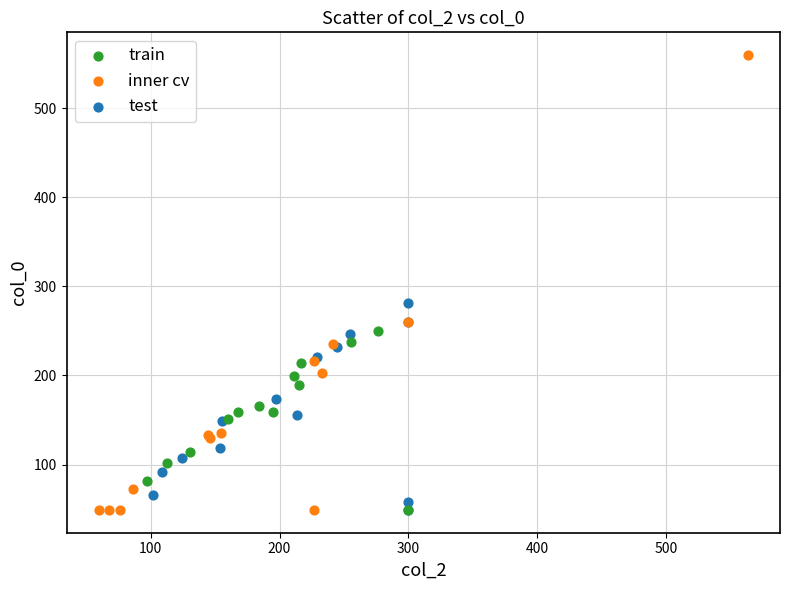

Which series has the widest spread of Y values?

inner cv